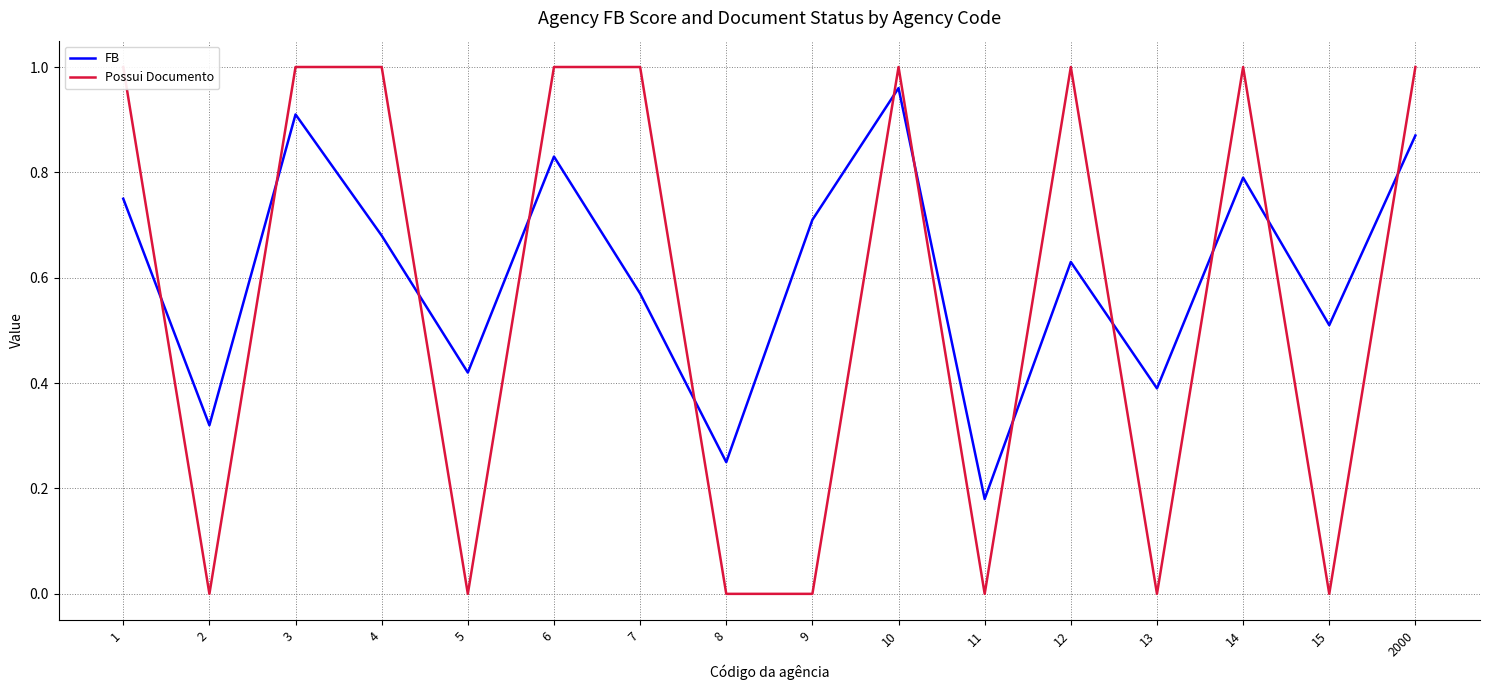

Which series has the widest spread of values?

Possui Documento